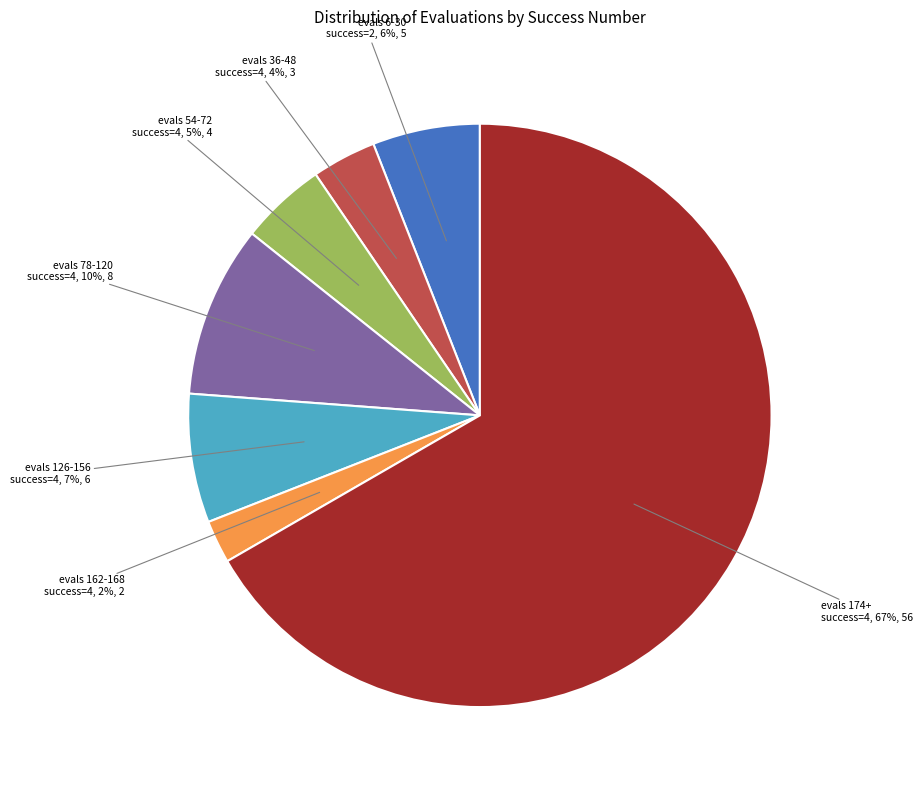

Count the number of slices in the pie.

7